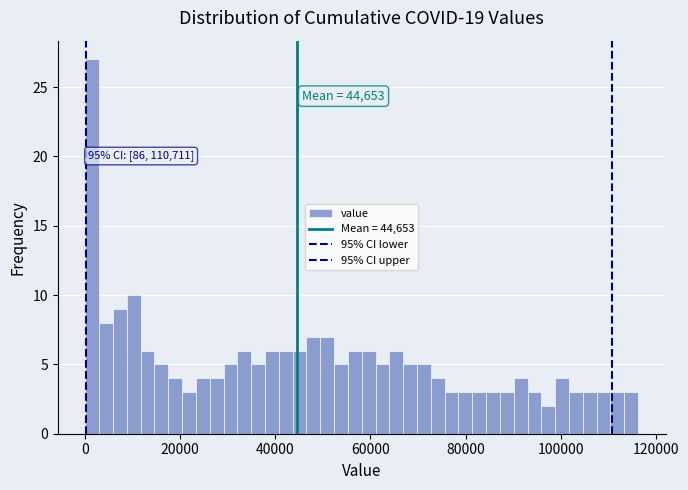

Read against the x-axis, roughly where is the centre of the tallest bar?

2000